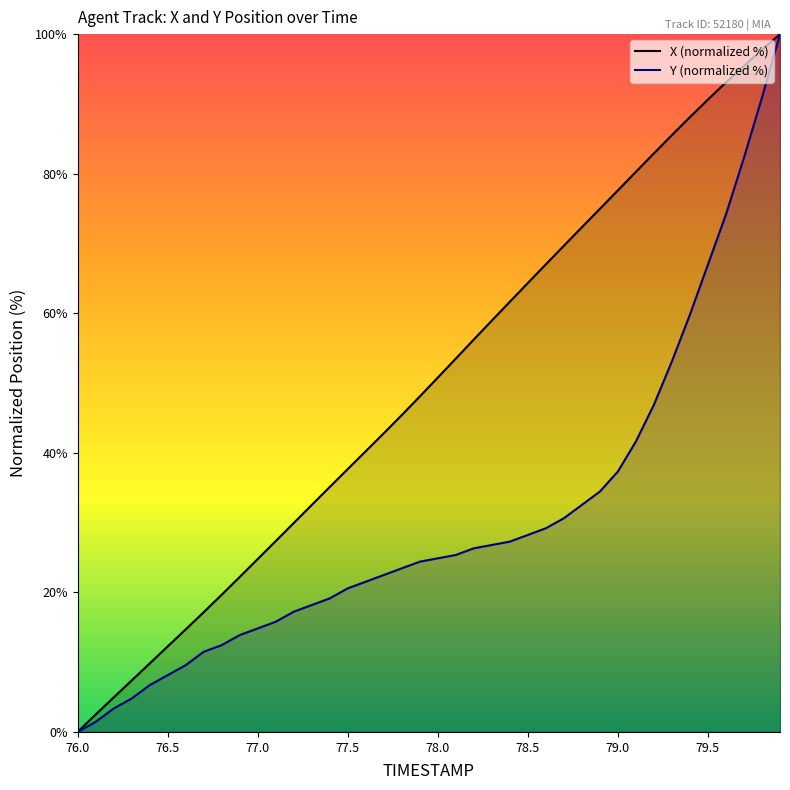

Reading left to right, list all the values displayed in this chart.

X (normalized %): 0.0	2.5	4.9	7.4	9.8	12.2	14.7	17.1	19.7	22.2	24.8	27.3	29.9	32.5	35.1	37.7	40.2	42.8	45.4	48.1	50.8	53.5	56.2	58.9	61.6	64.3	67.0	69.7	72.3	75.0	77.6	80.3	82.9	85.5	88.1	90.6	93.1	95.5	97.8	100.0
Y (normalized %): 0.0	1.4	3.3	4.8	6.7	8.1	9.6	11.5	12.4	13.9	14.8	15.8	17.2	18.2	19.1	20.6	21.5	22.5	23.4	24.4	24.9	25.4	26.3	26.8	27.3	28.2	29.2	30.6	32.5	34.4	37.3	41.6	46.9	53.1	59.8	67.0	74.2	82.3	90.9	100.0